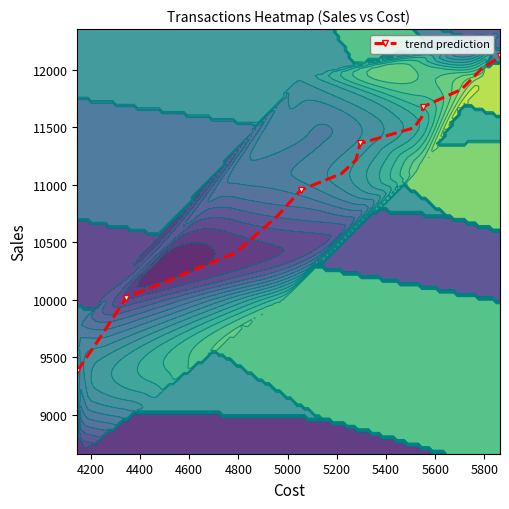

How many distinct data groups are displayed?

1